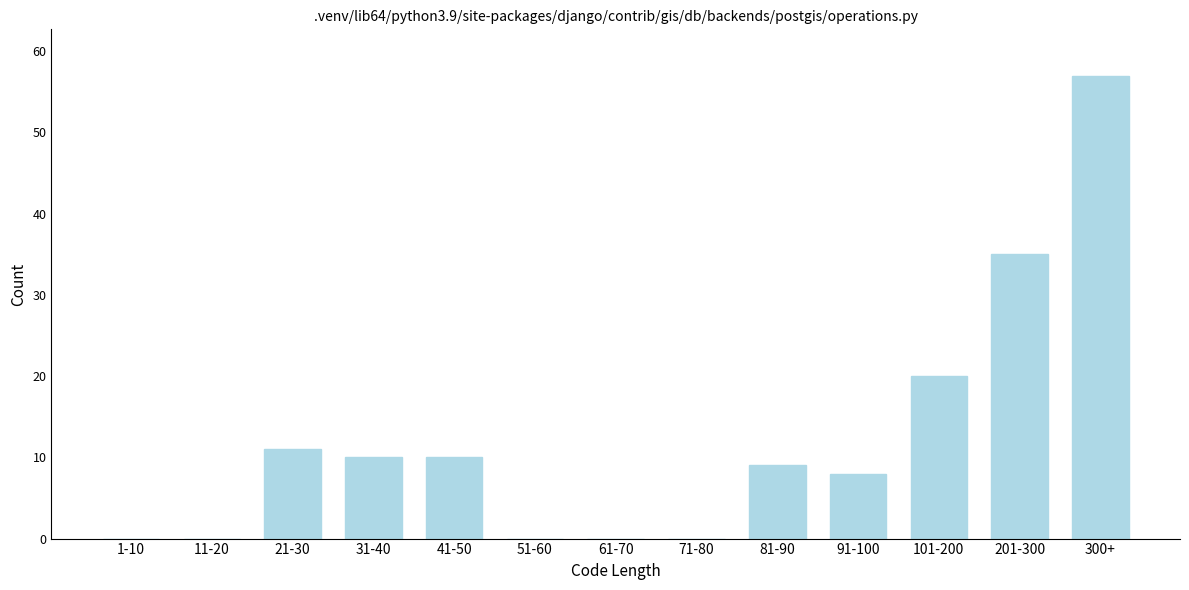

Reading left to right, transcribe all the data shown in this chart.

1-10=0	11-20=0	21-30=11	31-40=10	41-50=10	51-60=0	61-70=0	71-80=0	81-90=9	91-100=8	101-200=20	201-300=35	300+=57